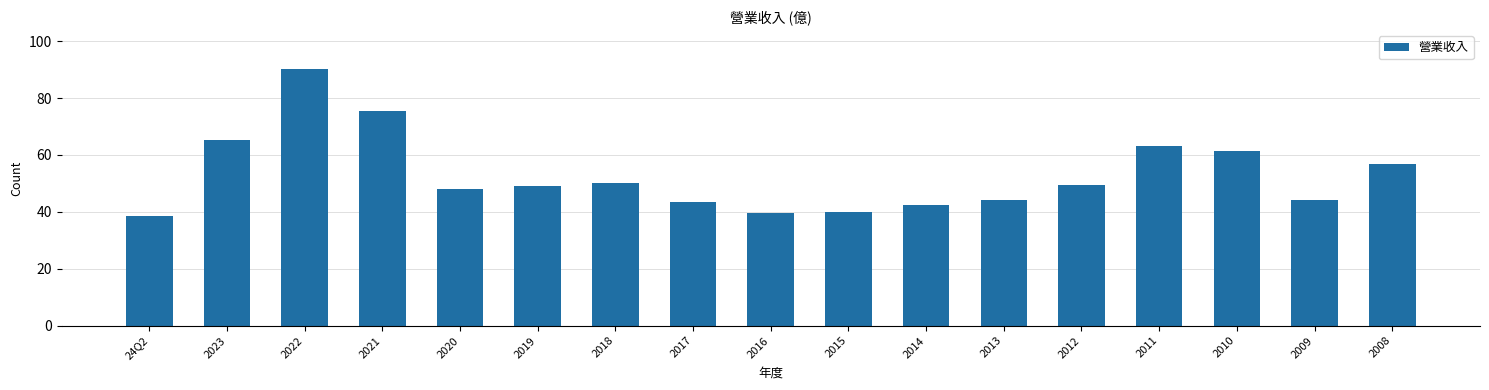

What is the difference between the second highest and second lowest values?

35.9